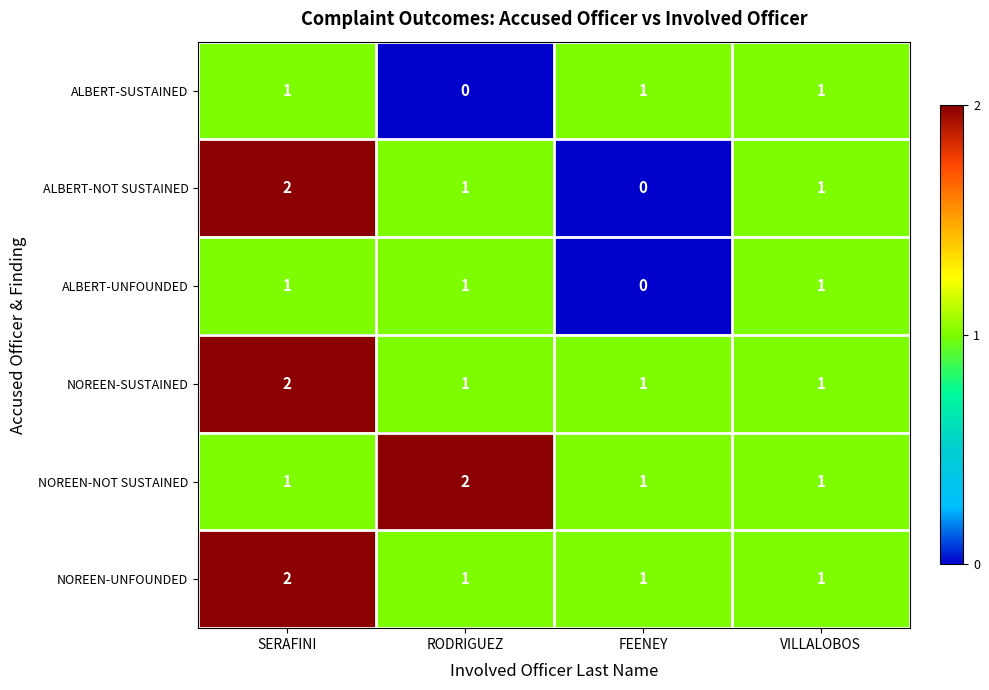

Reading left to right, transcribe all the data shown in this chart.

ALBERT-SUSTAINED: 1	0	1	1
ALBERT-NOT SUSTAINED: 2	1	0	1
ALBERT-UNFOUNDED: 1	1	0	1
NOREEN-SUSTAINED: 2	1	1	1
NOREEN-NOT SUSTAINED: 1	2	1	1
NOREEN-UNFOUNDED: 2	1	1	1